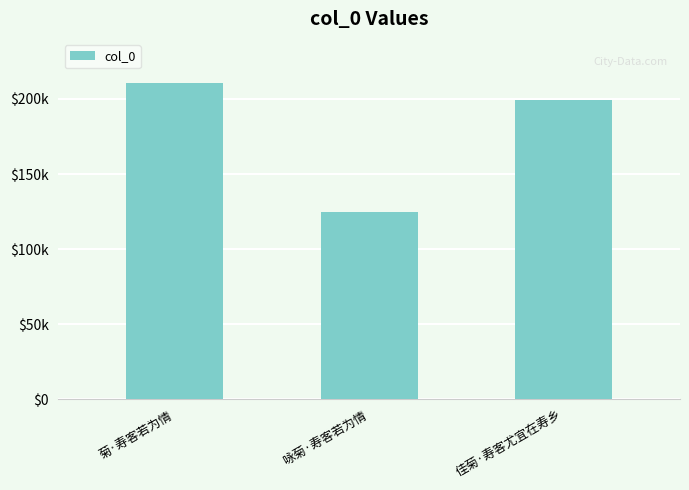

Are the bars horizontal?

No